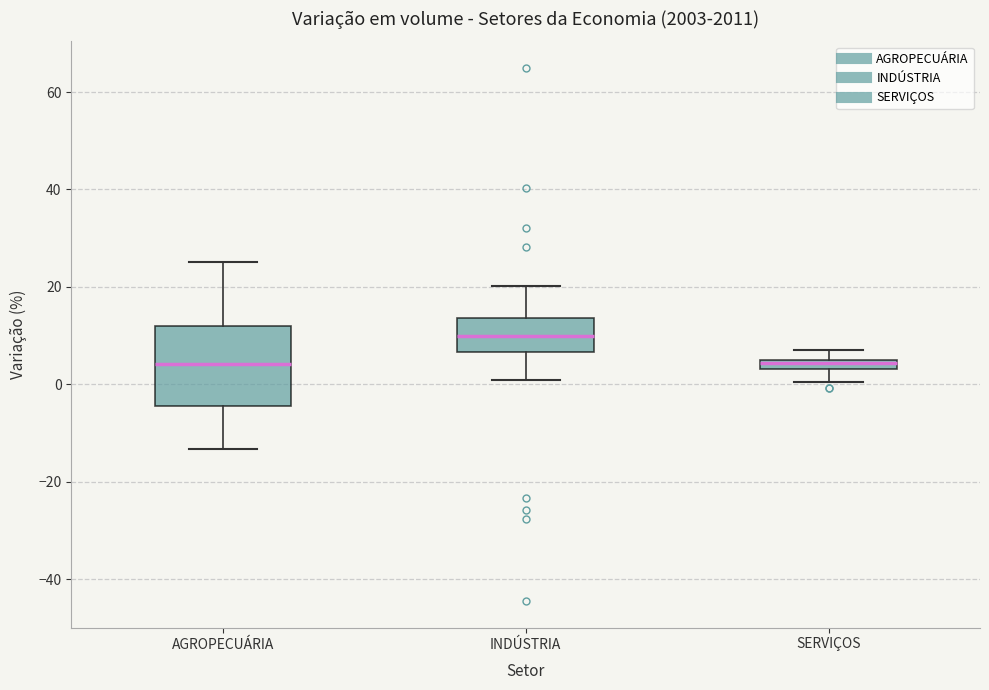

Where does the lower whisker of the box for INDÚSTRIA end on the y-axis? The values are not printed on the chart, so give them approximately, as read against the axis.

0